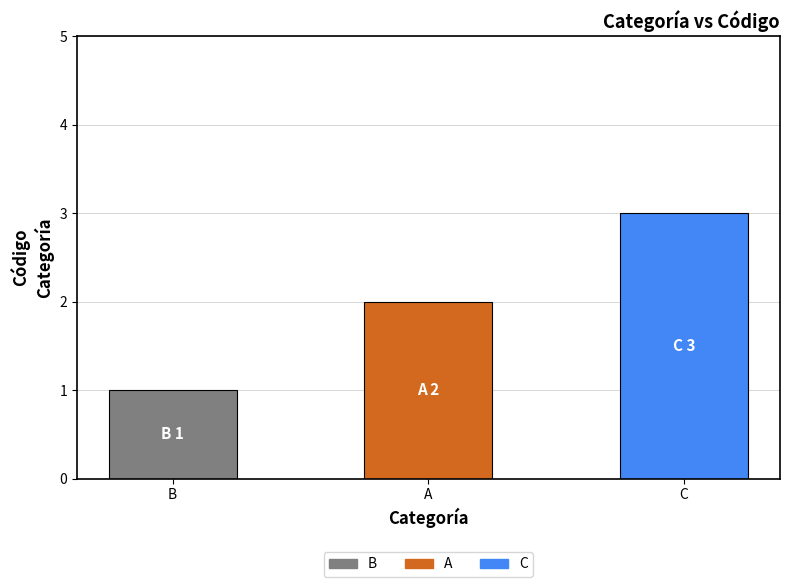

The value at B is 1. True or false?

True